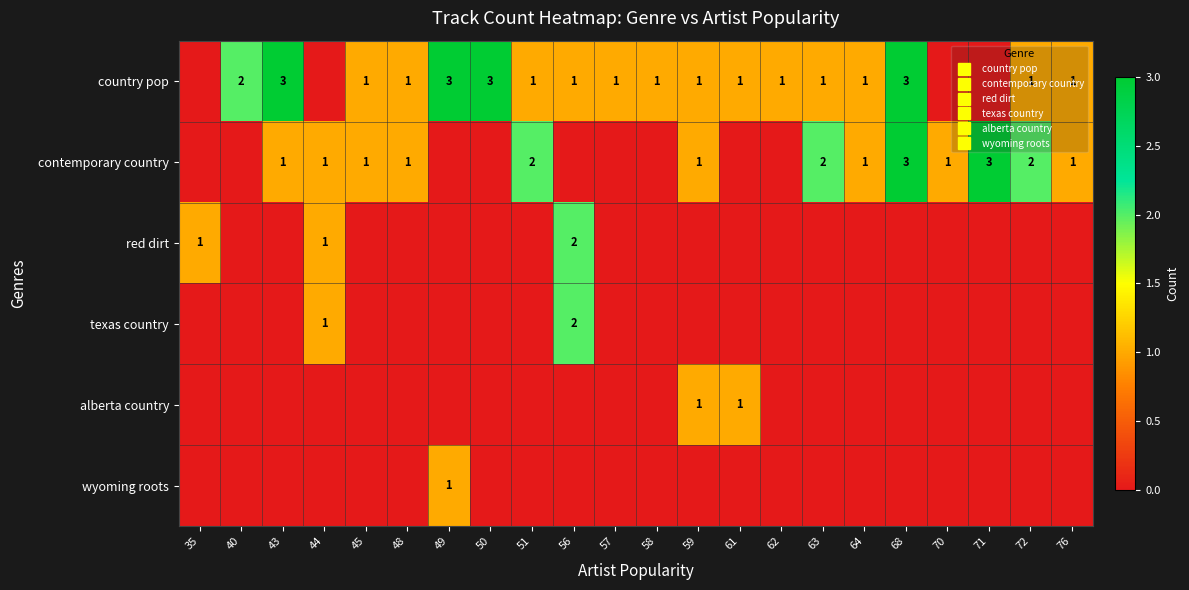

Count the number of categories in the chart.

22